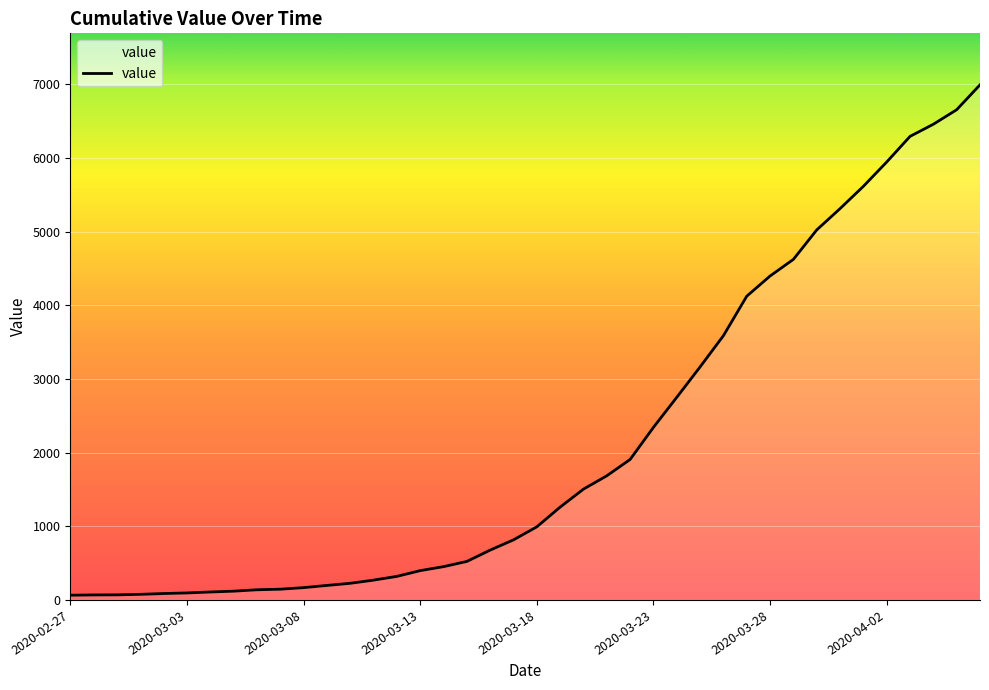

What is the sum of all values?

85677